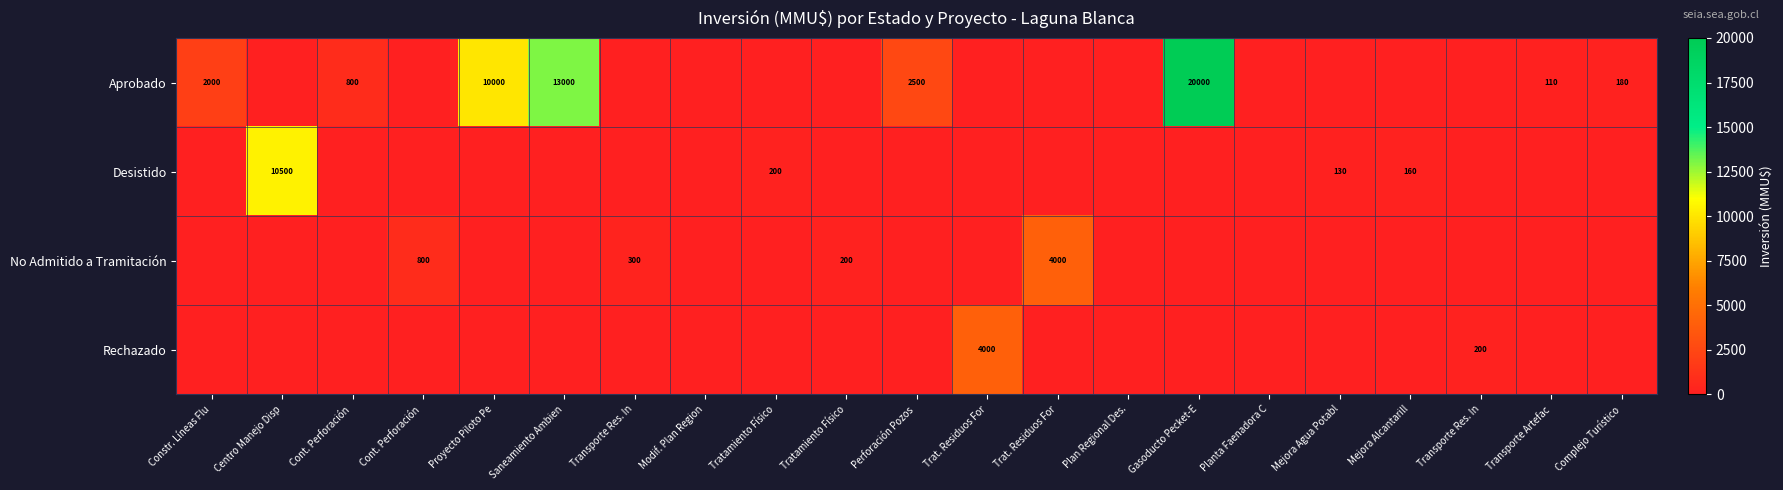

How many series are shown in this chart?

4